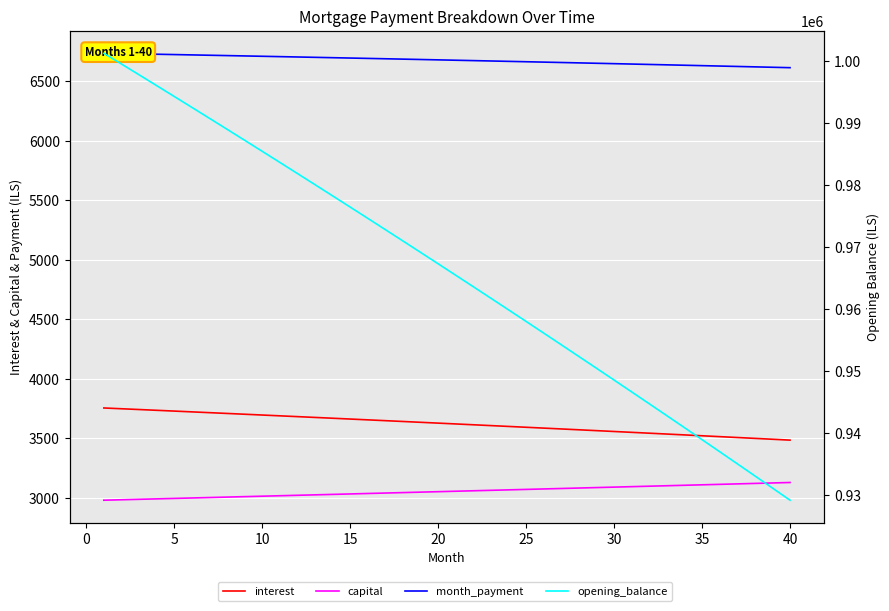

True or false: capital has a value of 4406.6 at 5.

False